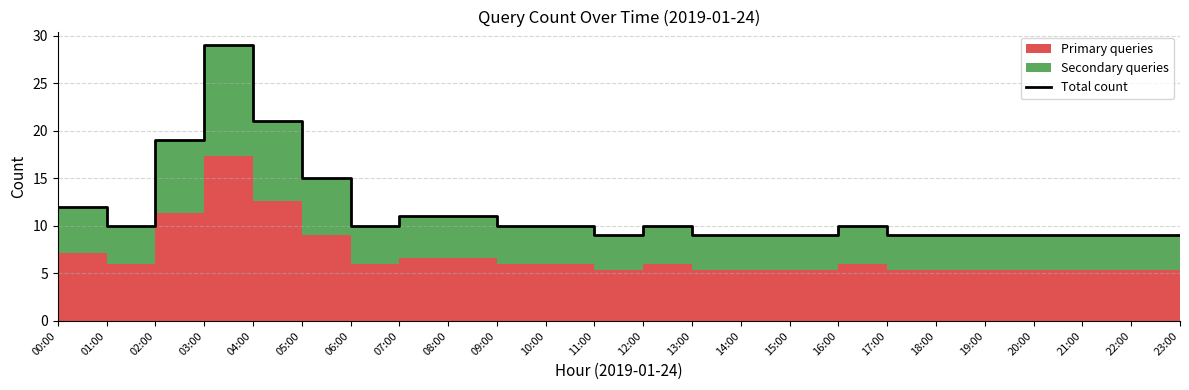

Rank the categories by value from lowest to highest.

11:00, 13:00, 14:00, 15:00, 17:00, 18:00, 19:00, 20:00, 21:00, 22:00, 23:00, 01:00, 06:00, 09:00, 10:00, 12:00, 16:00, 07:00, 08:00, 00:00, 05:00, 02:00, 04:00, 03:00